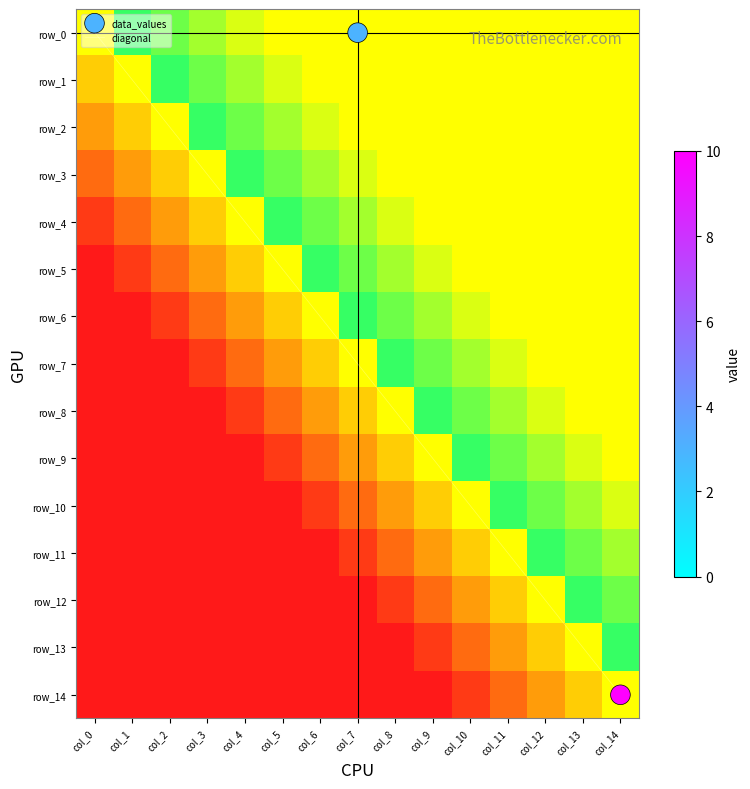

Reading left to right, what are all the values shown in this chart?

row_0: 0=0	1=0	2=0	3=0	4=0	5=0	6=0	7=3	8=0	9=0	10=0	11=0	12=0	13=0	14=0
row_1: 0=0	1=0	2=0	3=0	4=0	5=0	6=0	7=0	8=0	9=0	10=0	11=0	12=0	13=0	14=0
row_2: 0=0	1=0	2=0	3=0	4=0	5=0	6=0	7=0	8=0	9=0	10=0	11=0	12=0	13=0	14=0
row_3: 0=0	1=0	2=0	3=0	4=0	5=0	6=0	7=0	8=0	9=0	10=0	11=0	12=0	13=0	14=0
row_4: 0=0	1=0	2=0	3=0	4=0	5=0	6=0	7=0	8=0	9=0	10=0	11=0	12=0	13=0	14=0
row_5: 0=0	1=0	2=0	3=0	4=0	5=0	6=0	7=0	8=0	9=0	10=0	11=0	12=0	13=0	14=0
row_6: 0=0	1=0	2=0	3=0	4=0	5=0	6=0	7=0	8=0	9=0	10=0	11=0	12=0	13=0	14=0
row_7: 0=0	1=0	2=0	3=0	4=0	5=0	6=0	7=0	8=0	9=0	10=0	11=0	12=0	13=0	14=0
row_8: 0=0	1=0	2=0	3=0	4=0	5=0	6=0	7=0	8=0	9=0	10=0	11=0	12=0	13=0	14=0
row_9: 0=0	1=0	2=0	3=0	4=0	5=0	6=0	7=0	8=0	9=0	10=0	11=0	12=0	13=0	14=0
row_10: 0=0	1=0	2=0	3=0	4=0	5=0	6=0	7=0	8=0	9=0	10=0	11=0	12=0	13=0	14=0
row_11: 0=0	1=0	2=0	3=0	4=0	5=0	6=0	7=0	8=0	9=0	10=0	11=0	12=0	13=0	14=0
row_12: 0=0	1=0	2=0	3=0	4=0	5=0	6=0	7=0	8=0	9=0	10=0	11=0	12=0	13=0	14=0
row_13: 0=0	1=0	2=0	3=0	4=0	5=0	6=0	7=0	8=0	9=0	10=0	11=0	12=0	13=0	14=0
row_14: 0=0	1=0	2=0	3=0	4=0	5=0	6=0	7=0	8=0	9=0	10=0	11=0	12=0	13=0	14=10